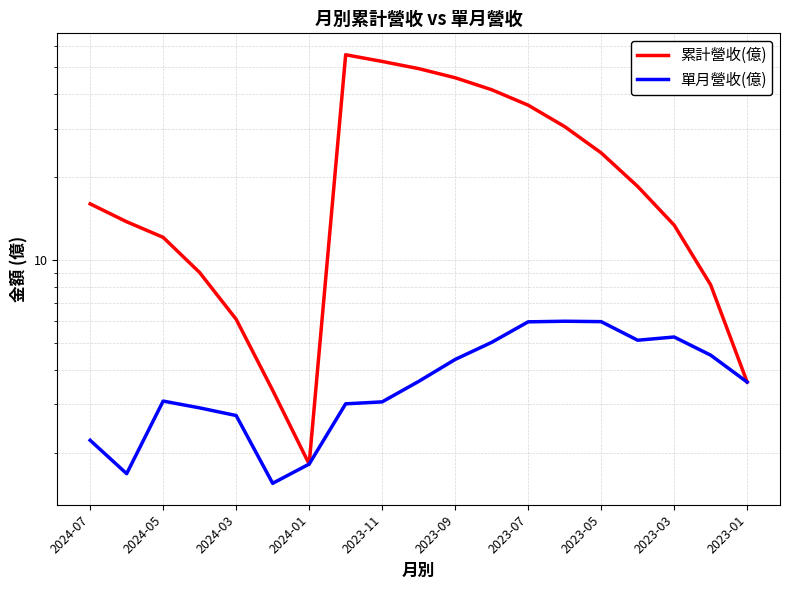

Count the number of data series in this chart.

2